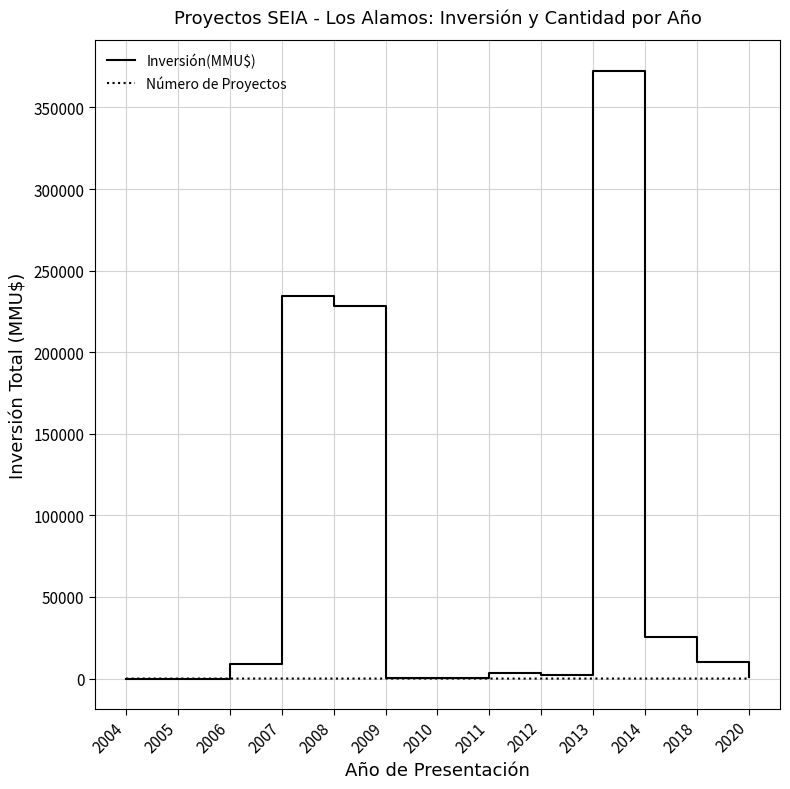

At 2013, list the series in order from largest to smallest.

Inversión(MMU$), Número de Proyectos